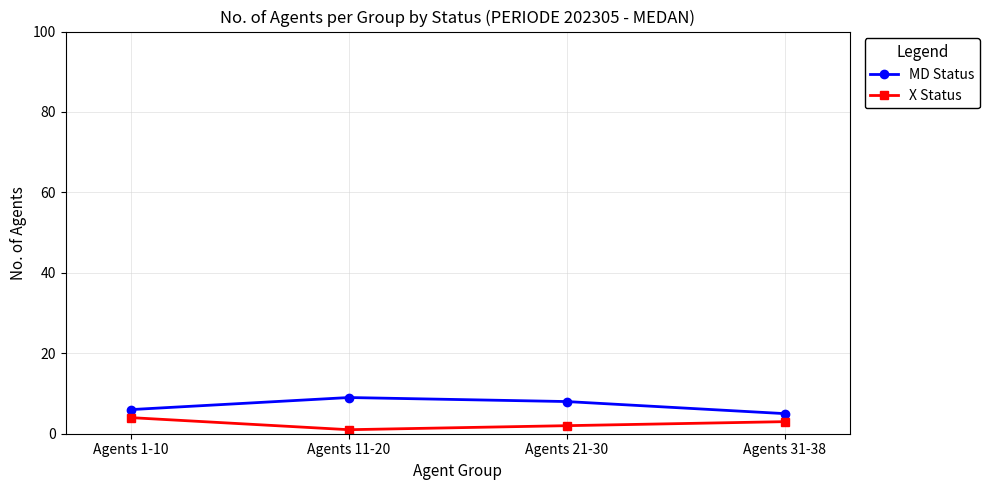

True or false: MD Status and X Status cross at least once.

False